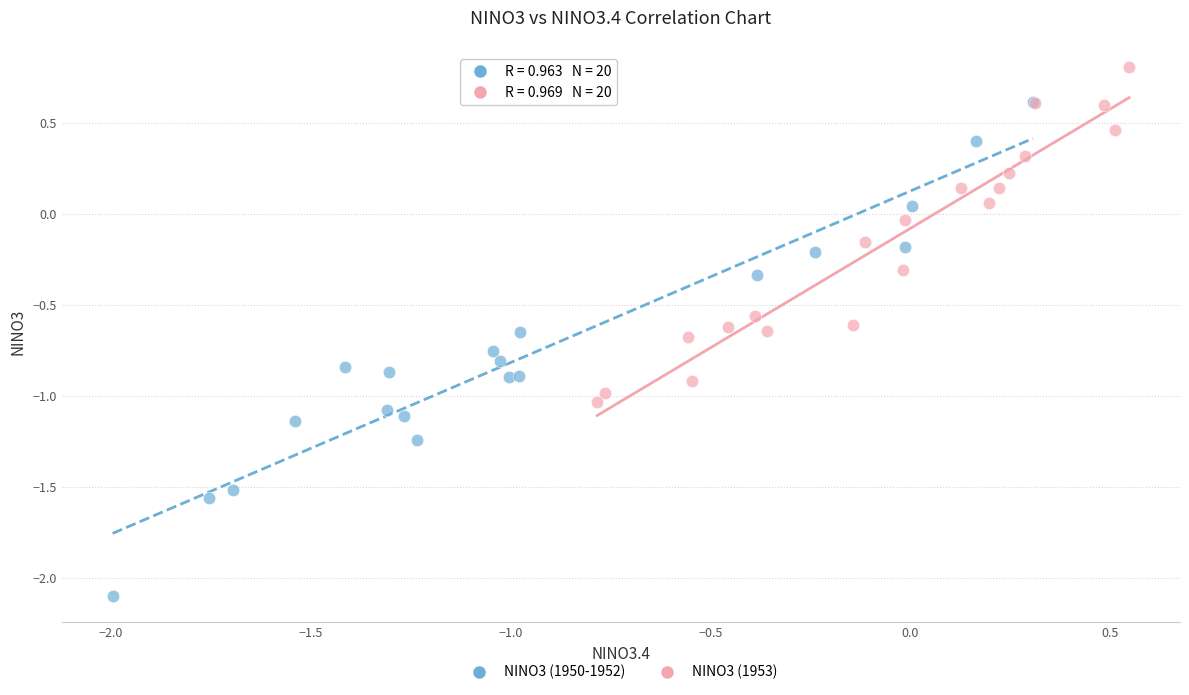

Which series has the widest spread of Y values?

NINO3 (1950-1952)